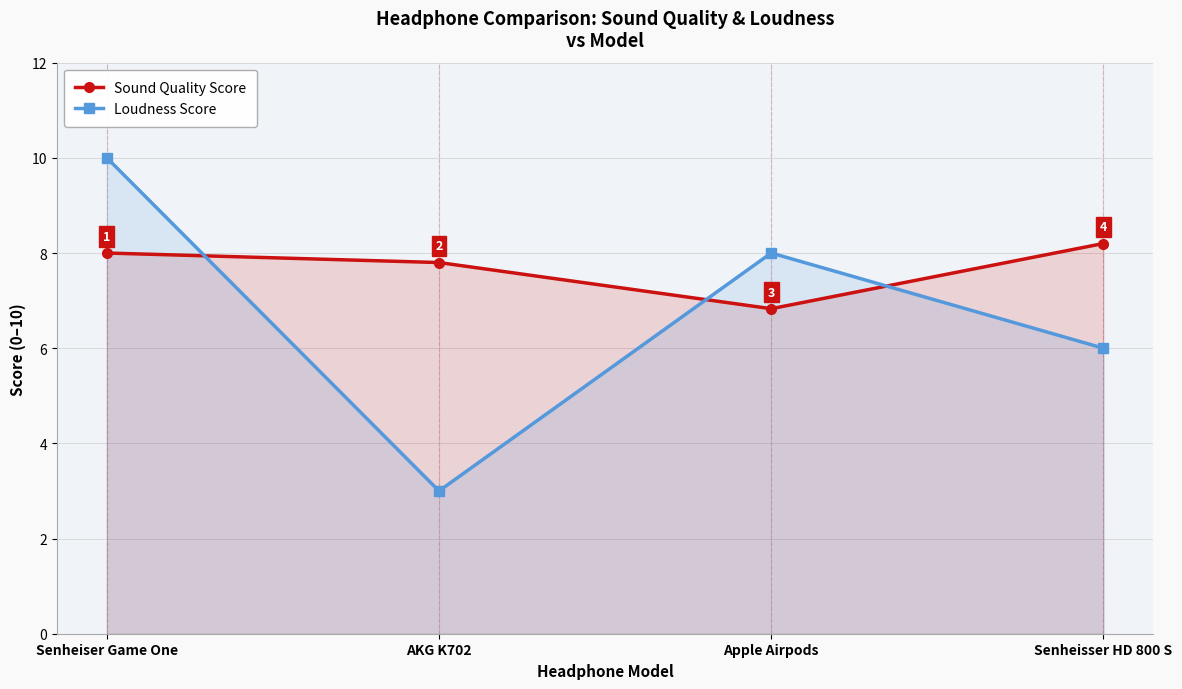

Does the chart have visible grid lines?

Yes